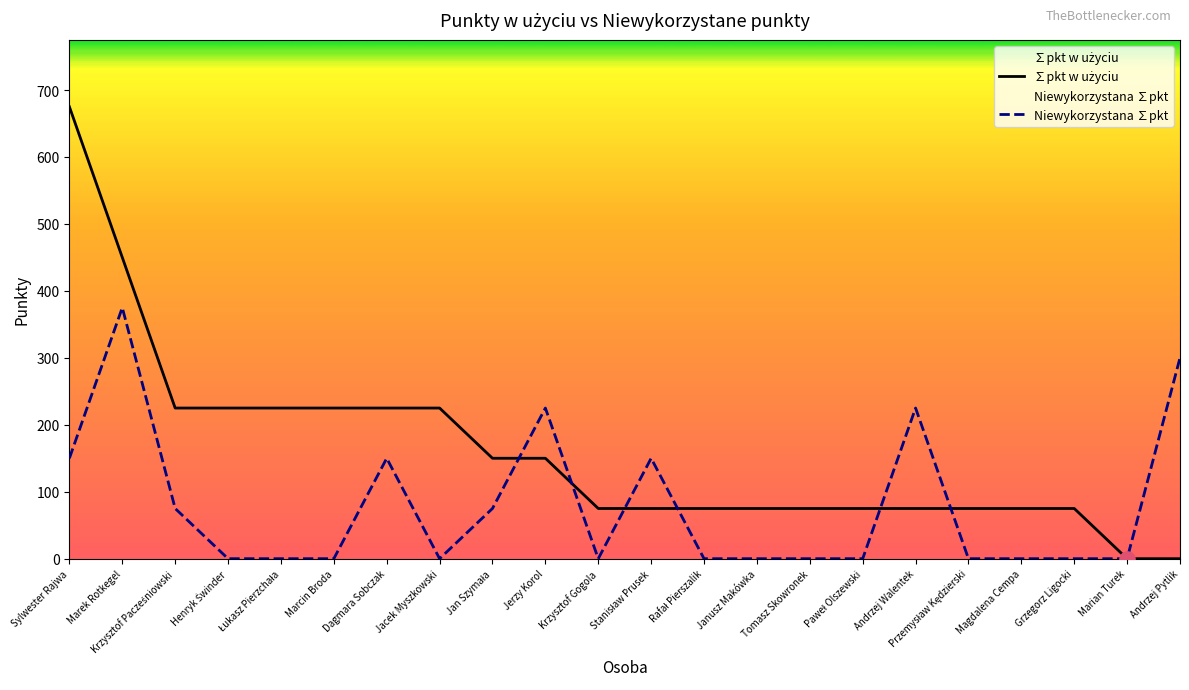

What are all the series names shown in the legend?

∑pkt w użyciu, Niewykorzystana ∑pkt